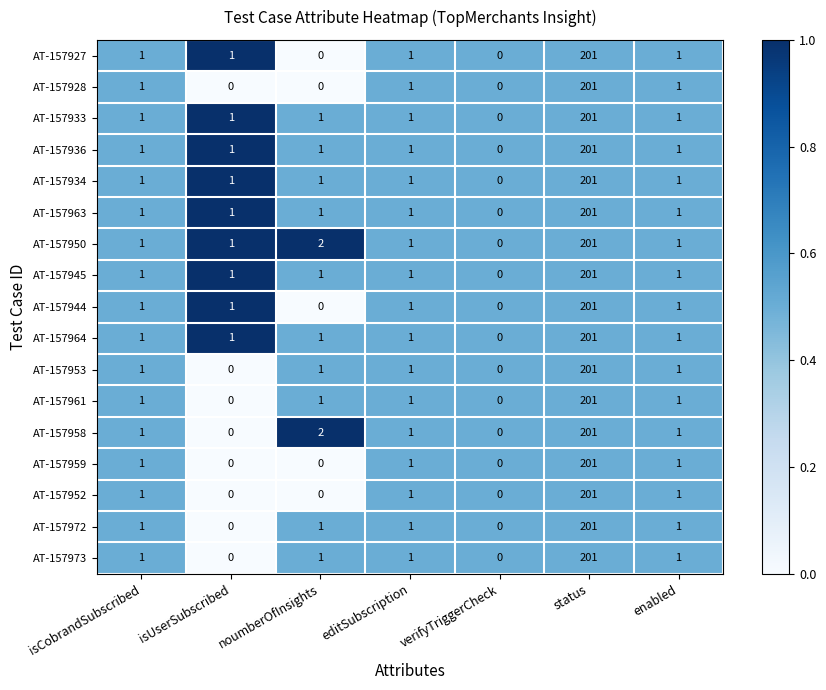

At which label does AT-157934 reach its minimum?

verifyTriggerCheck